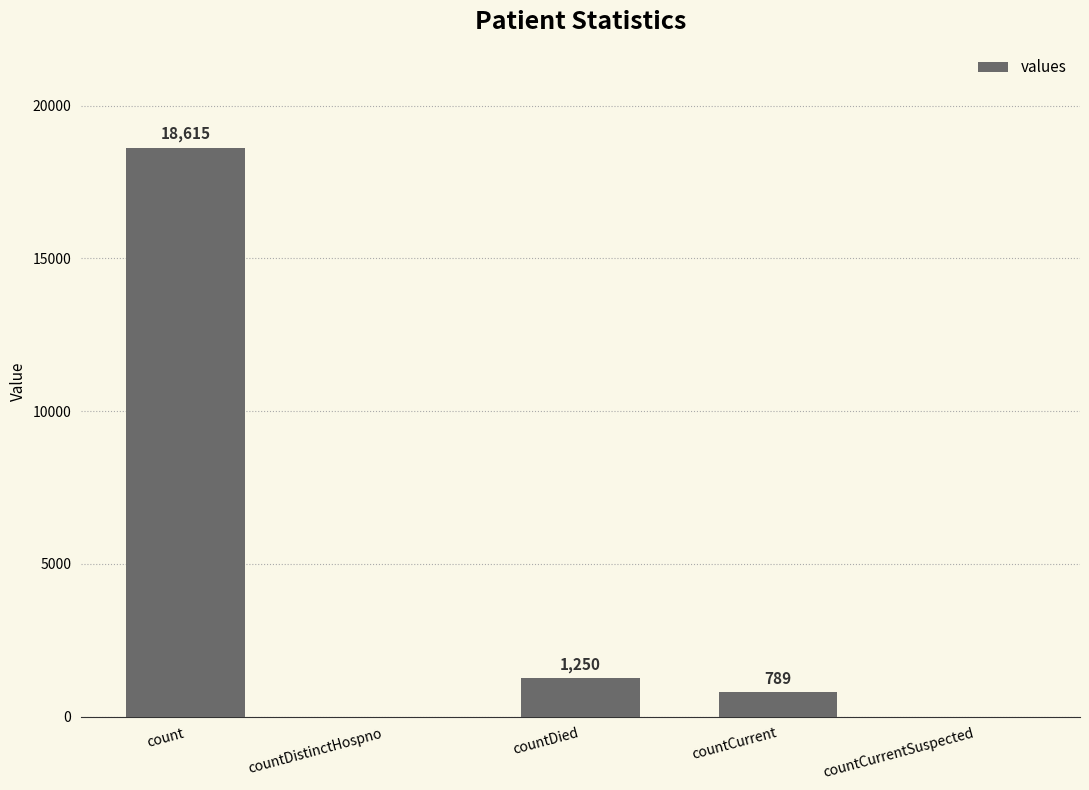

Is it true that the value at countCurrent is 789?

True